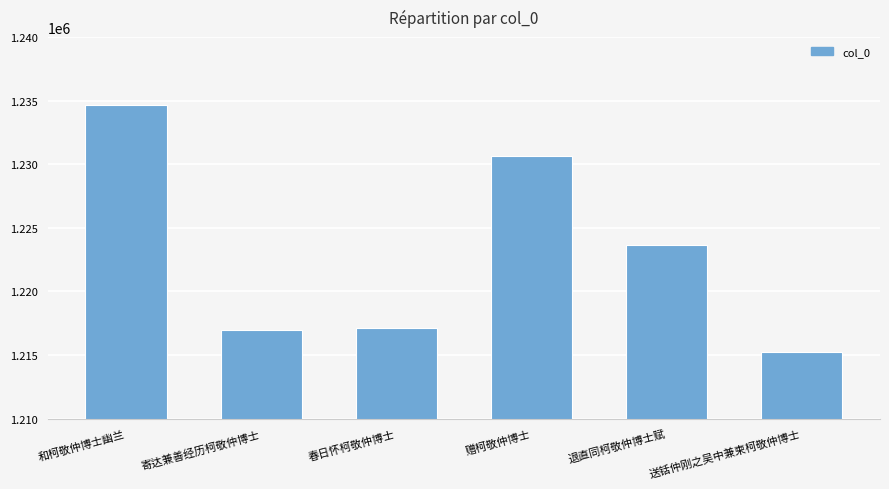

Which category has the lowest value across all series?

送铦仲刚之吴中兼柬柯敬仲博士